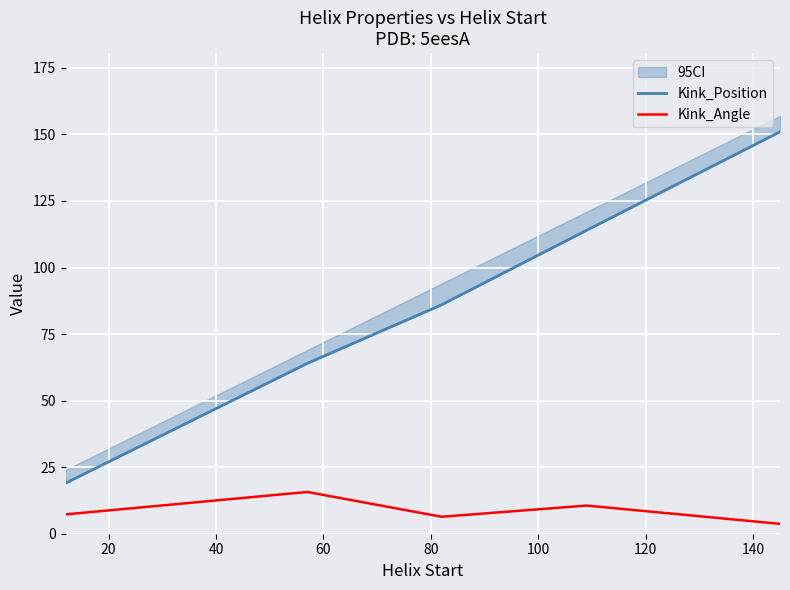

What is the highest value of the Kink_Angle series?

15.7